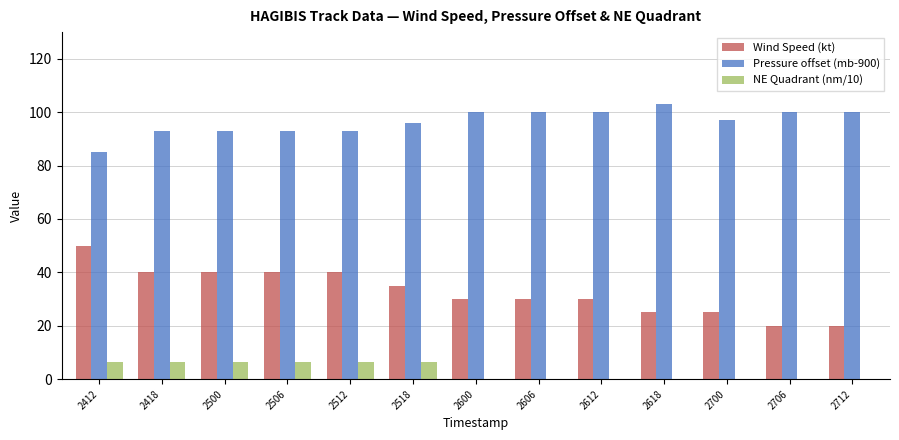

Reading left to right, list all the values displayed in this chart.

Wind Speed (kt): 2412=50.0	2418=40.0	2500=40.0	2506=40.0	2512=40.0	2518=35.0	2600=30.0	2606=30.0	2612=30.0	2618=25.0	2700=25.0	2706=20.0	2712=20.0
Pressure offset (mb-900): 2412=85.0	2418=93.0	2500=93.0	2506=93.0	2512=93.0	2518=96.0	2600=100.0	2606=100.0	2612=100.0	2618=103.0	2700=97.0	2706=100.0	2712=100.0
NE Quadrant (nm/10): 2412=6.5	2418=6.5	2500=6.5	2506=6.5	2512=6.5	2518=6.5	2600=0.0	2606=0.0	2612=0.0	2618=0.0	2700=0.0	2706=0.0	2712=0.0